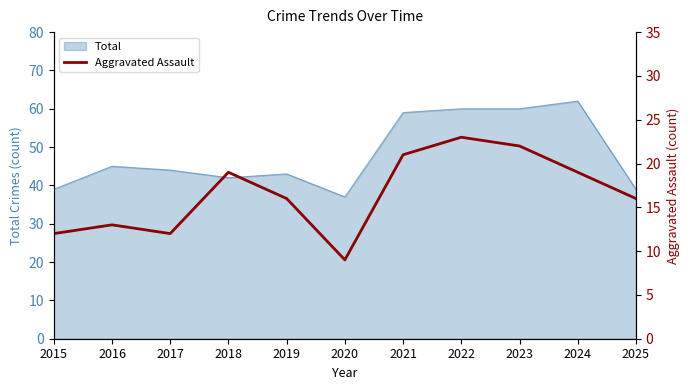

At which label does Total reach its peak?

2024